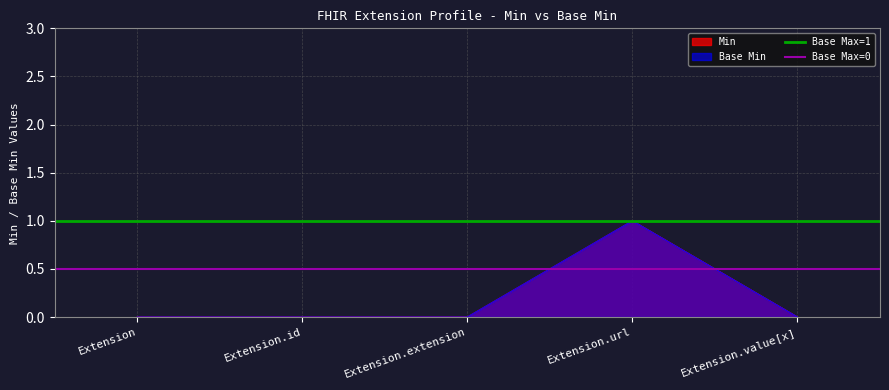

Is it true that Base Max=1 equals 1.4 at Extension.id?

False